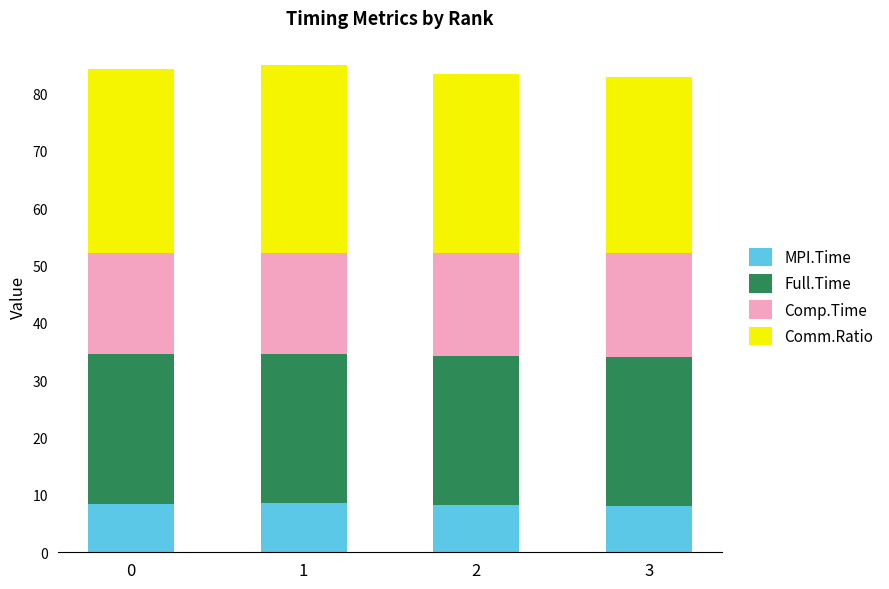

The value of MPI.Time at 0 is 8.4. True or false?

True